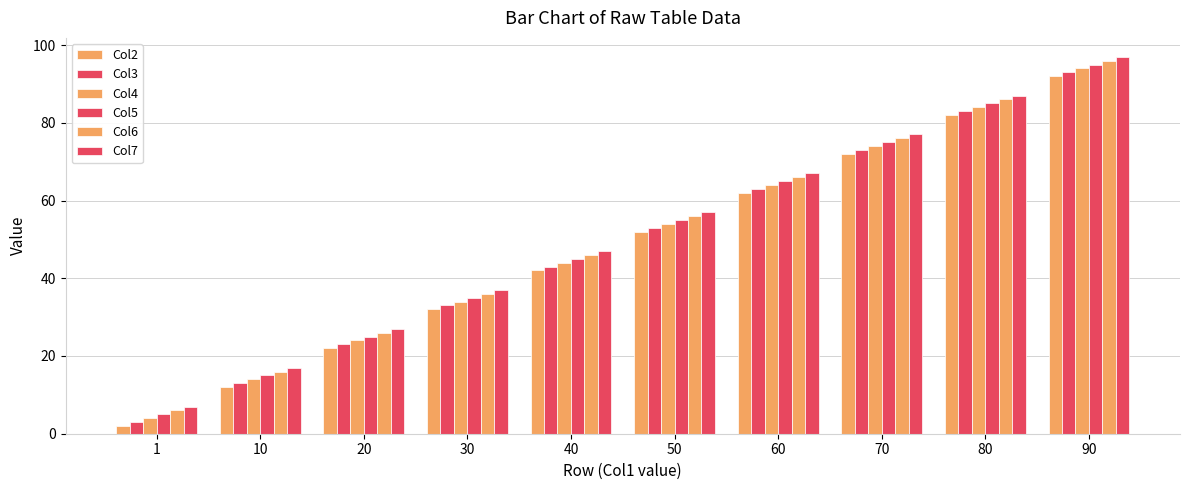

What is the greatest value displayed?

97